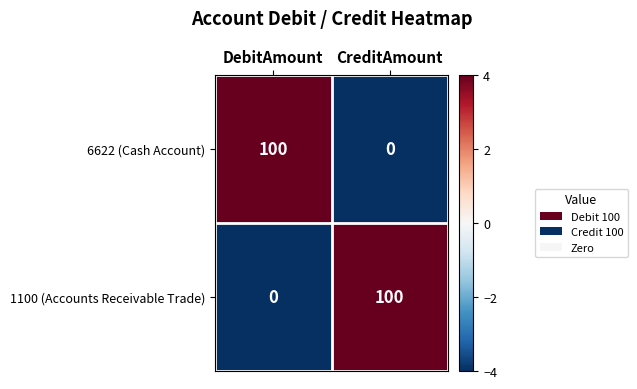

What is the smallest value displayed?

0